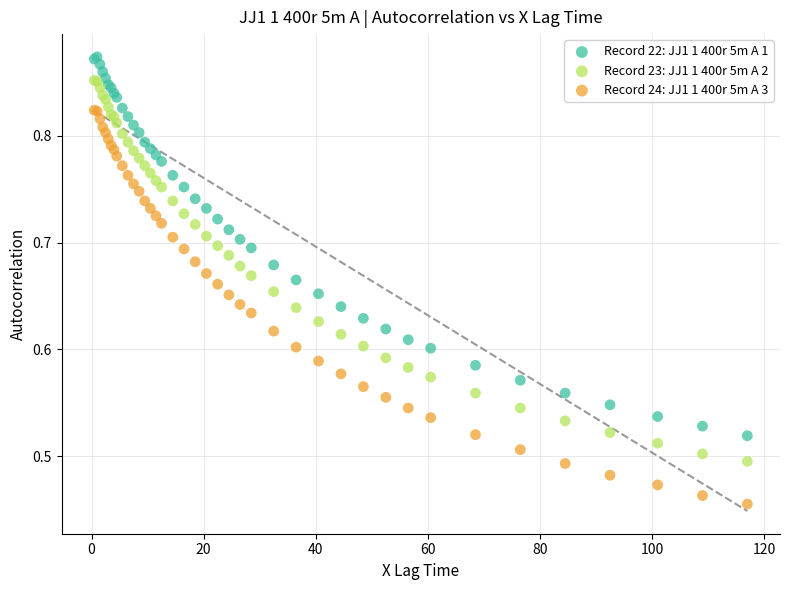

Which series contains the lowest Y value?

Record 24: JJ1 1 400r 5m A 3